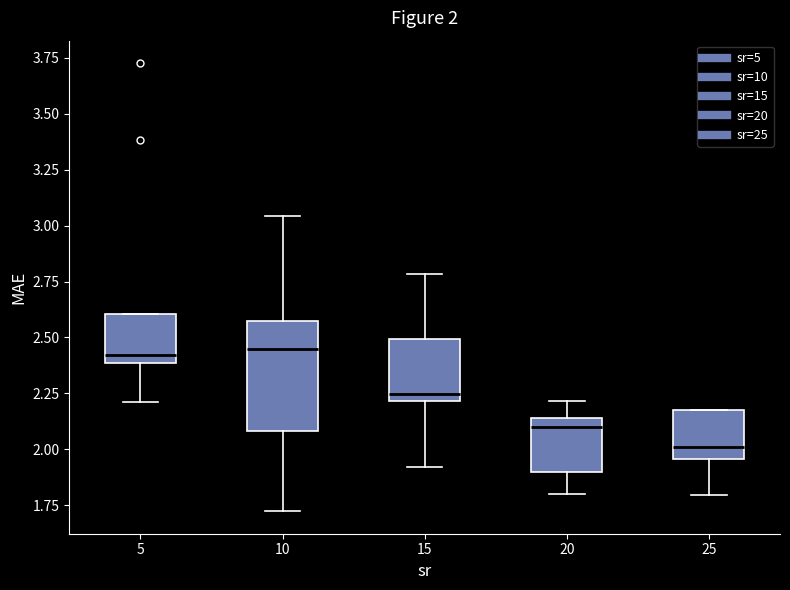

Comparing the boxes themselves (not the whiskers), which one is the tallest?

10